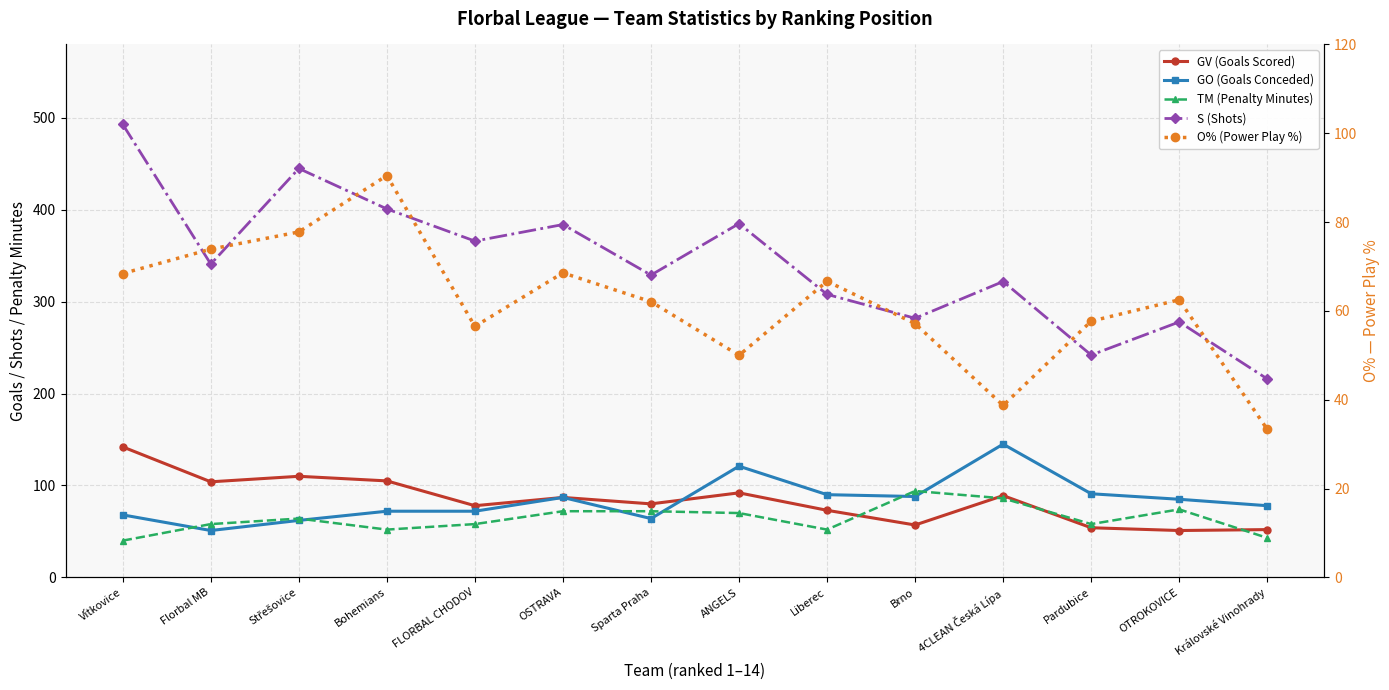

What are all the series names shown in the legend?

GV (Goals Scored), GO (Goals Conceded), TM (Penalty Minutes), S (Shots), O% (Power Play %)